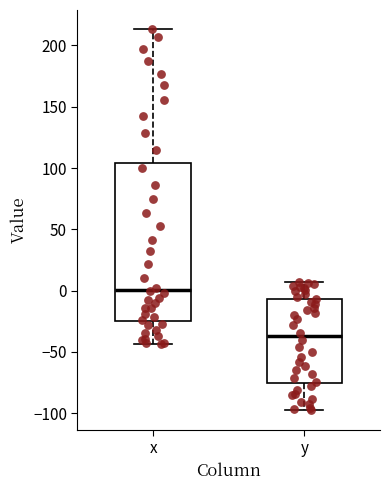

Reading left to right, transcribe this box plot: for each box, give where its median line is, the range the box spans, and where its two whiskers end, as read against the y-axis. The values are not printed on the chart, so give them approximately, as read against the axis.

x: median 0, box -25 to 105, whiskers -45 to 215
y: median -35, box -75 to -5, whiskers -100 to 5